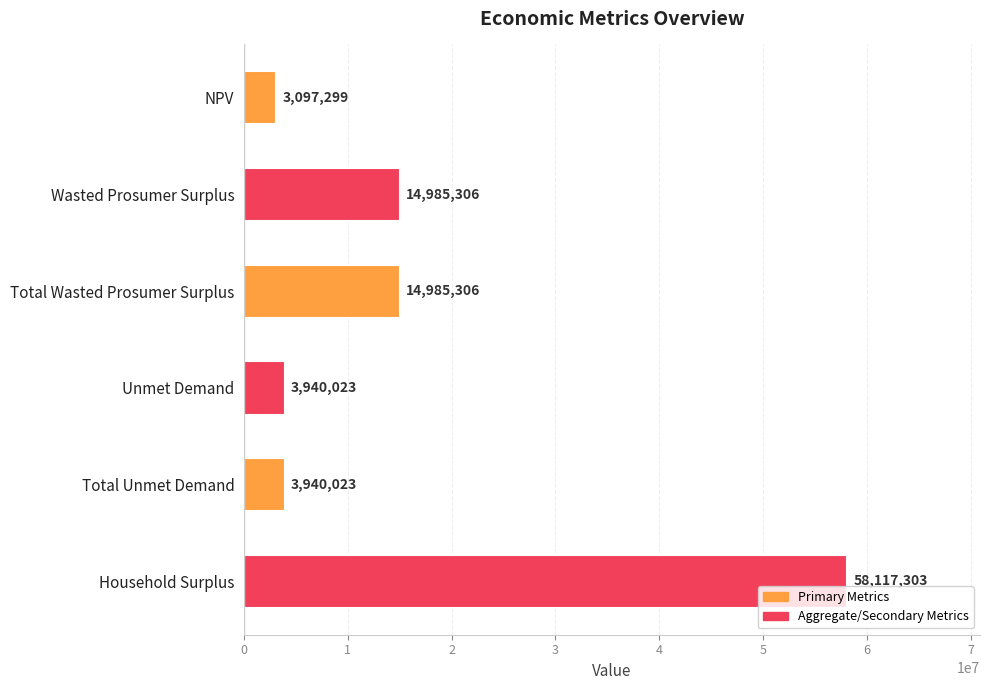

What is the label of the 1st bar from the top?

NPV